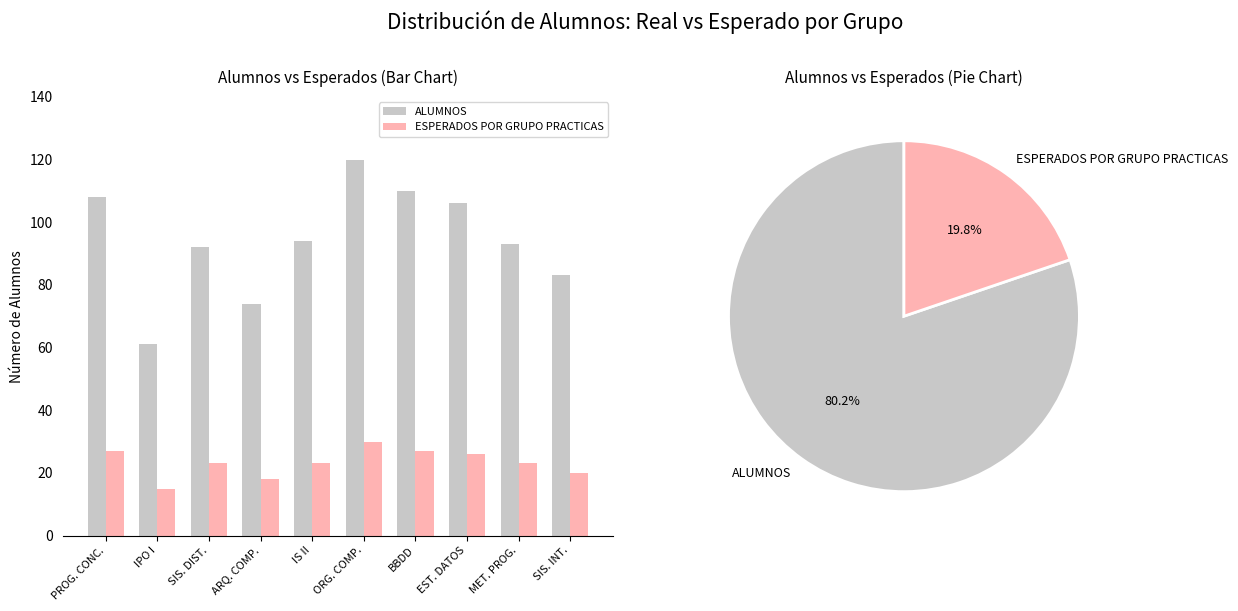

List the labels in order of ESPERADOS POR GRUPO PRACTICAS value, largest first.

ORG. COMP., PROG. CONC., BBDD, EST. DATOS, SIS. DIST., IS II, MET. PROG., SIS. INT., ARQ. COMP., IPO I